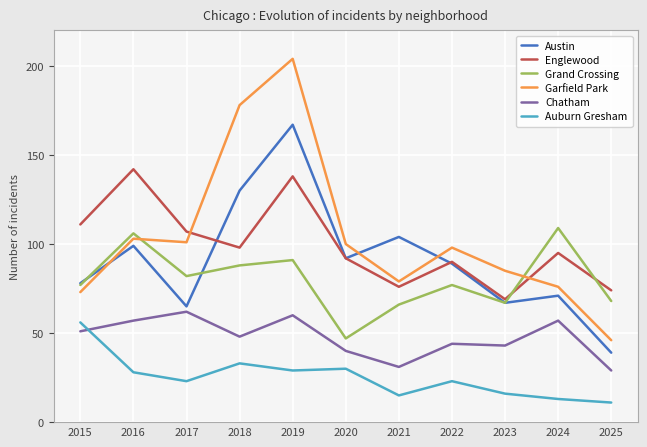

True or false: Austin has more than 2 interior local peaks.

True